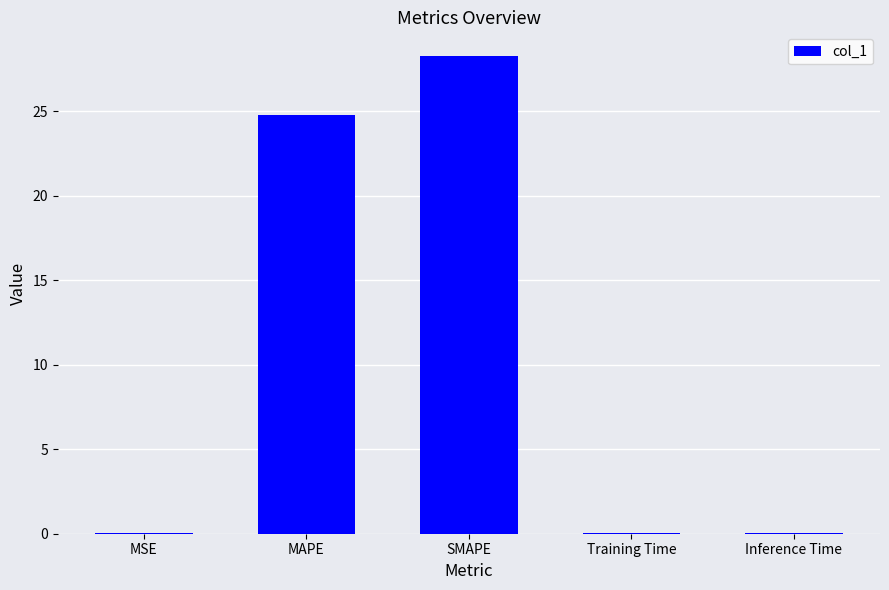

The value at Training Time is 0.0. True or false?

True